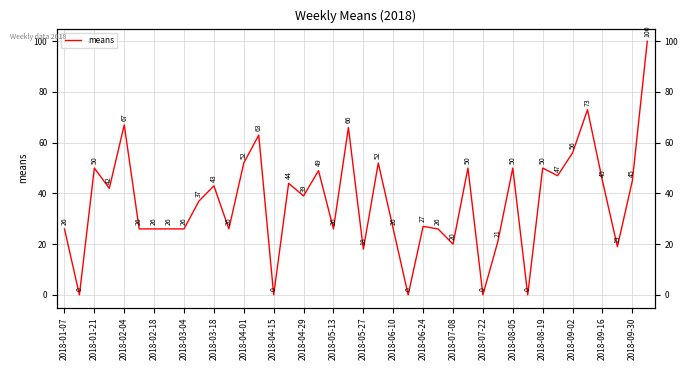

How many distinct data groups are displayed?

1